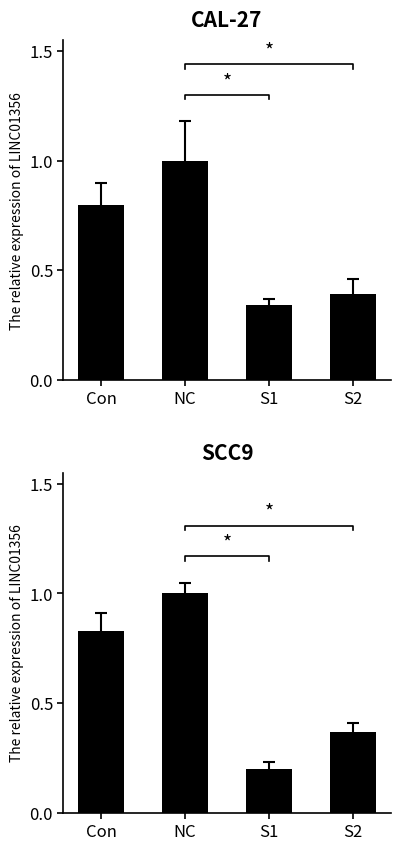

What is the difference between the second highest and minimum values?

0.6